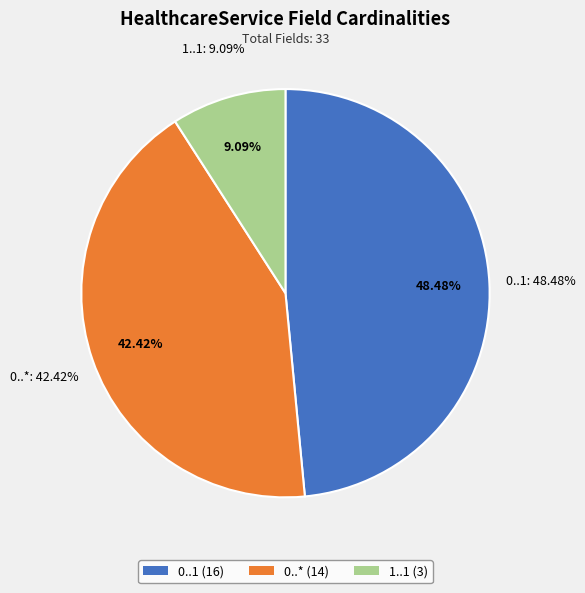

How many segments does this pie chart have?

3